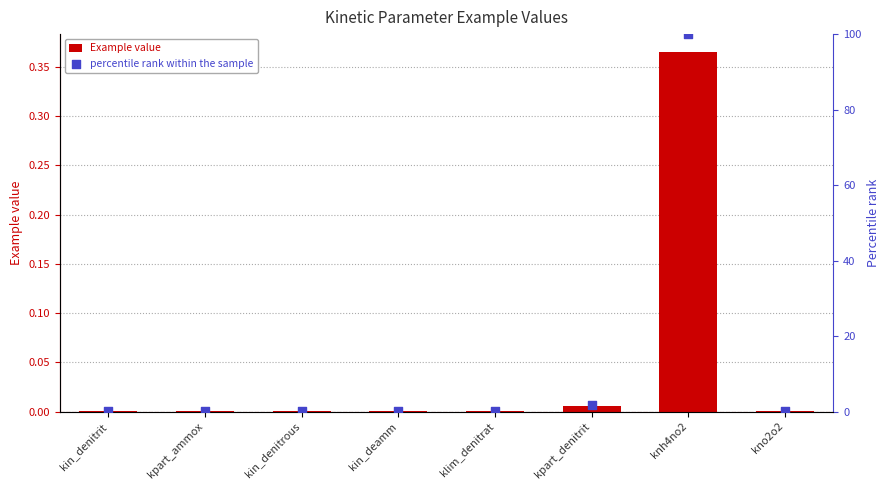

Which series has the largest total across all categories?

percentile rank within the sample